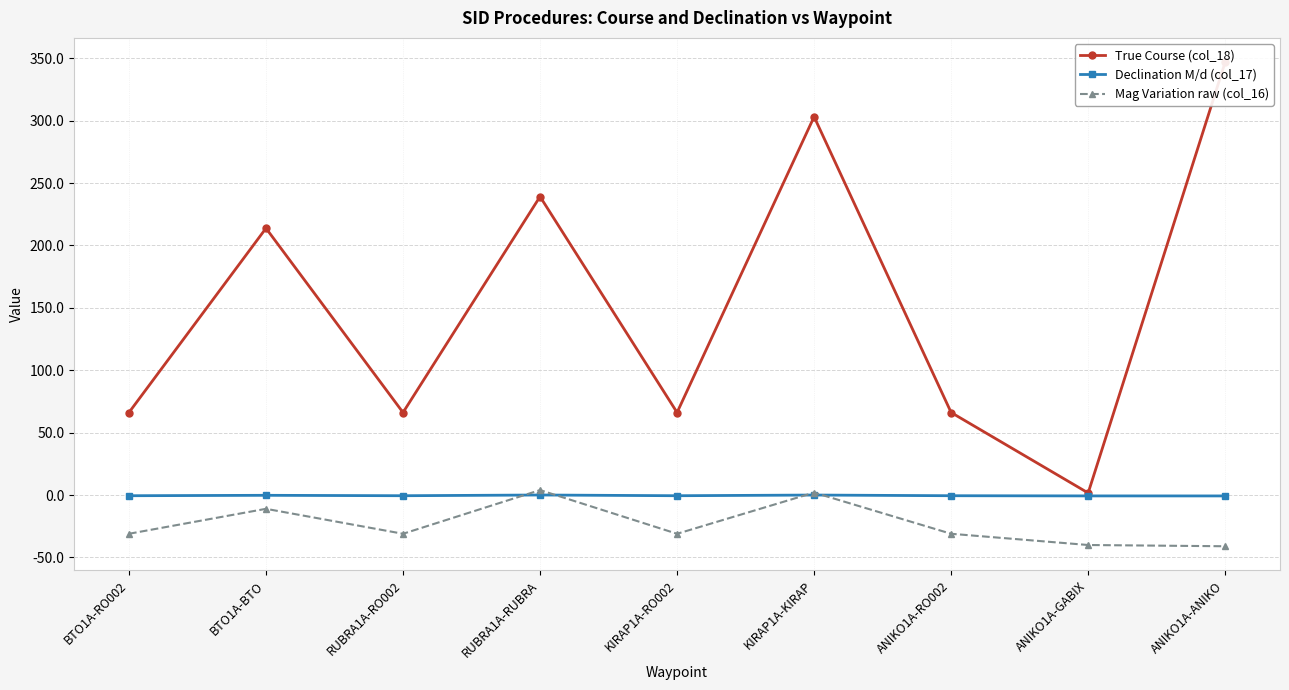

True or false: Mag Variation raw (col_16) has a value of -41.0 at ANIKO1A-ANIKO.

True